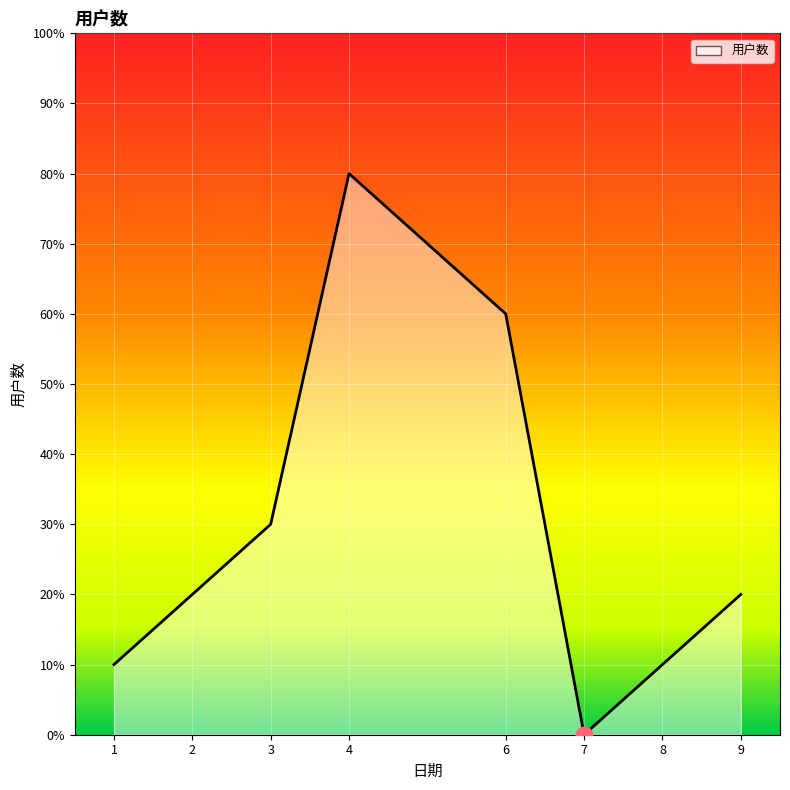

How many values are above zero?

7